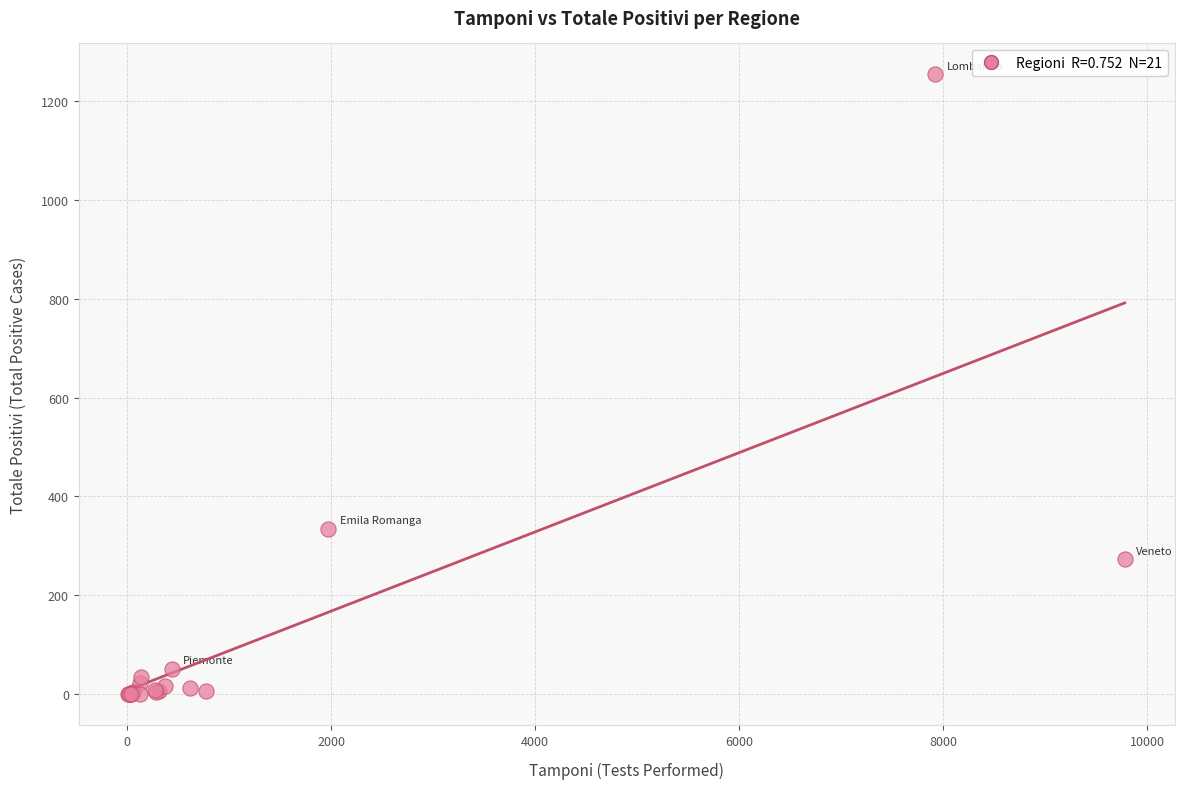

What Y value in the scatter plot is closest to 627?

335